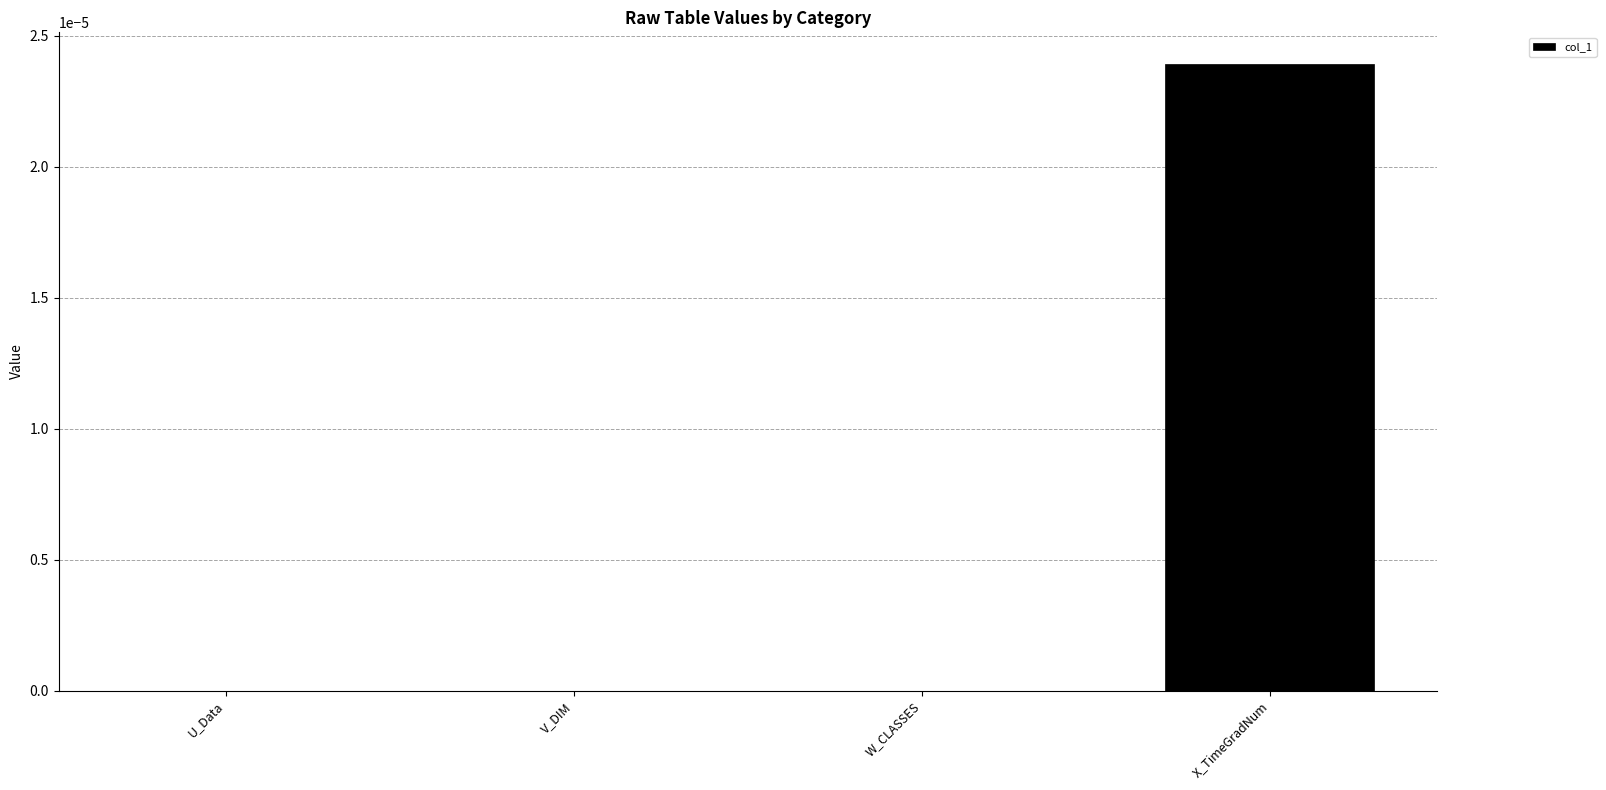

The chart shows a value of 0.0 at X_TimeGradNum. True or false?

True